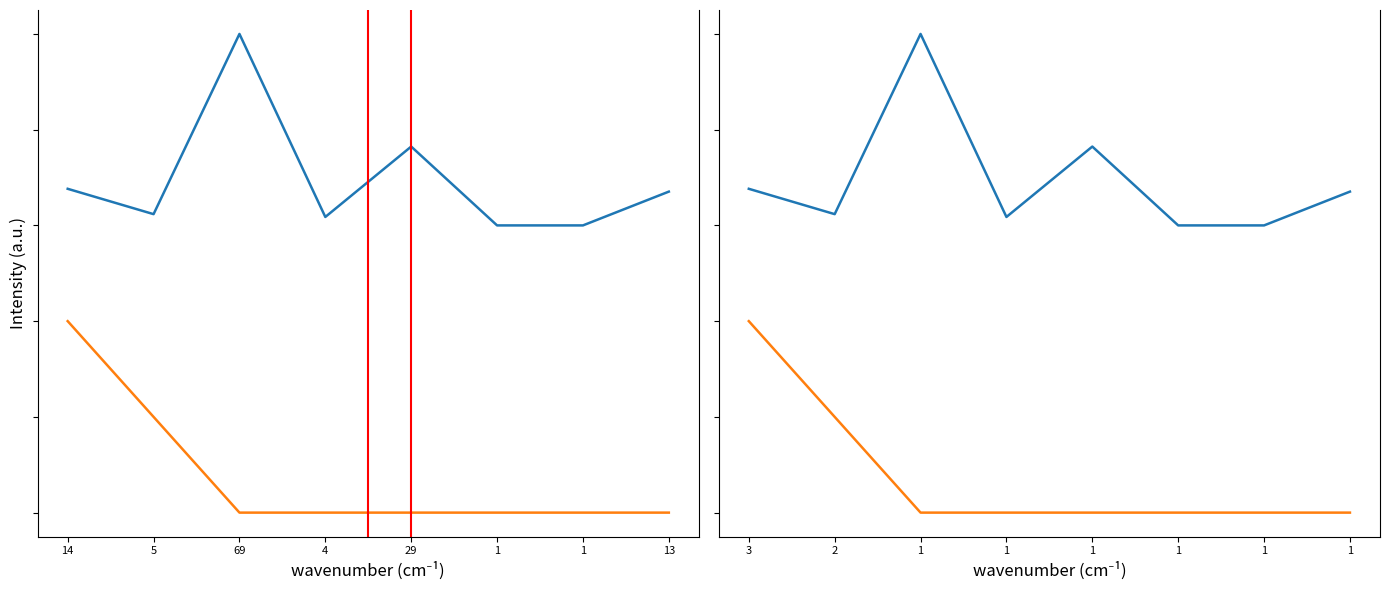

Where is subreddit_mentions nearest to the value 0?

1